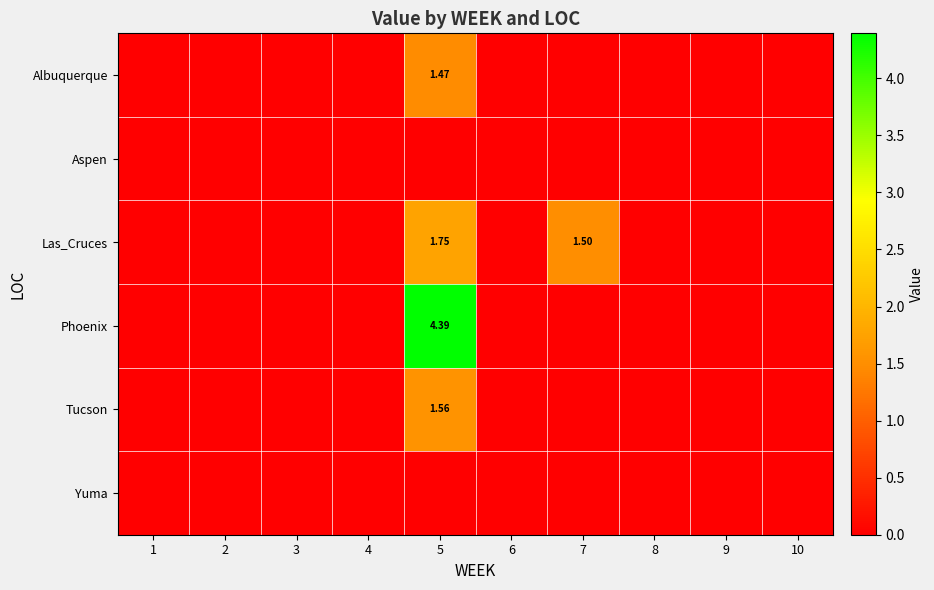

What is the difference between the Albuquerque values at 5 and 4?

1.5